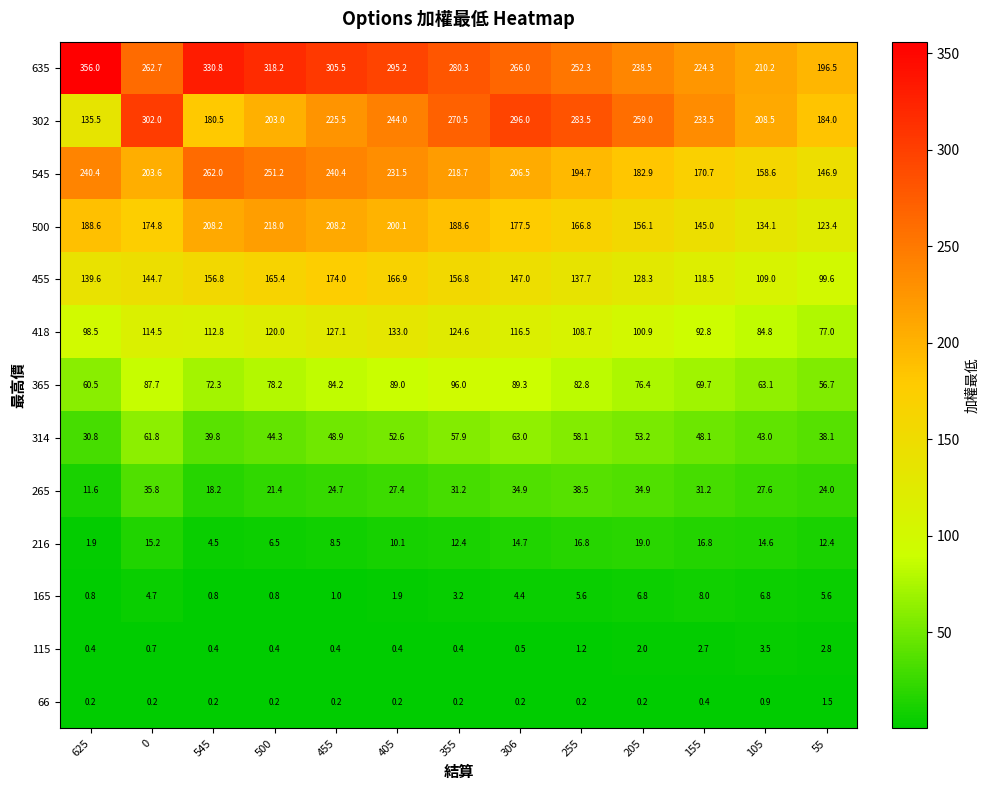

What is the difference between the second highest and second lowest values in the 265 series?

17.6